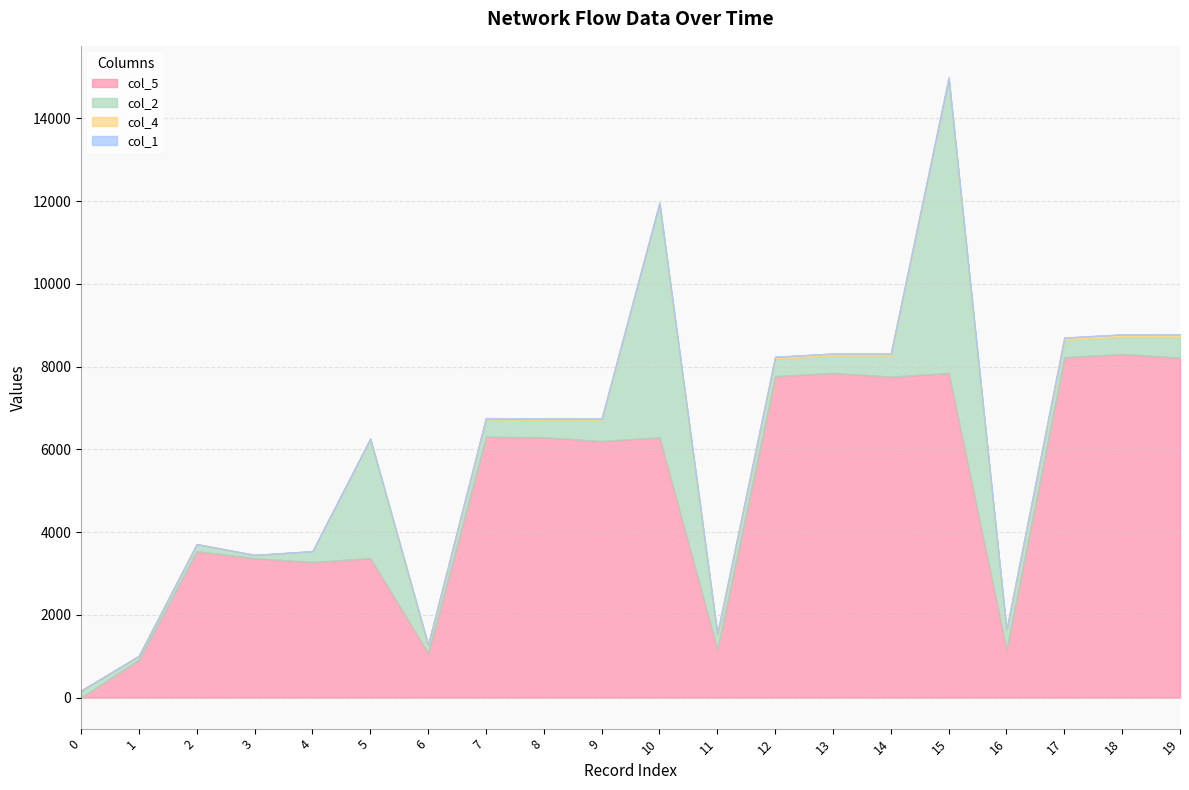

How many values in the col_1 series are below 5?

7